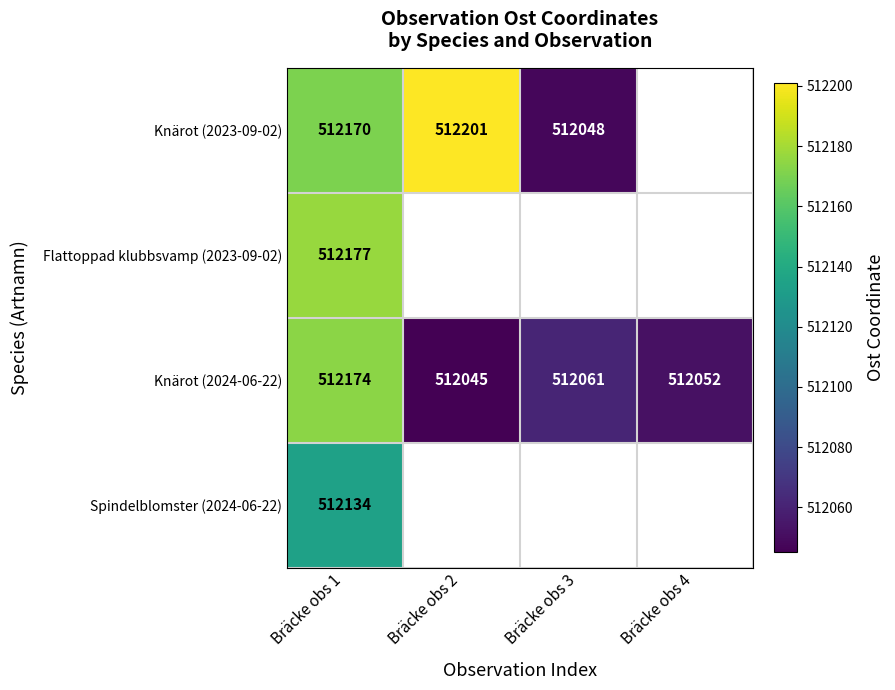

Is it true that Knärot (2024-06-22) equals 343897 at Bräcke obs 4?

False